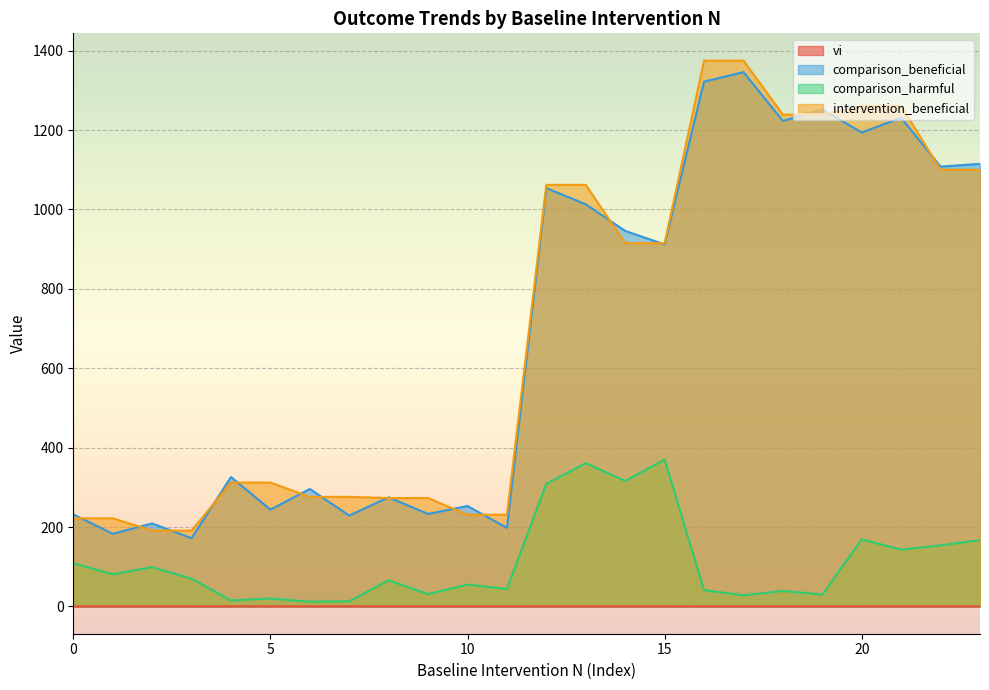

Between 8 and 9, which series saw the biggest shift?

comparison_beneficial